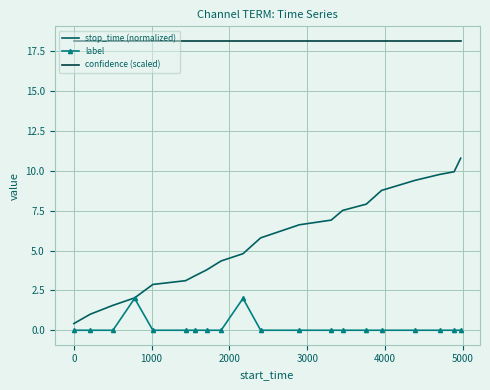

What are all the series names shown in the legend?

stop_time (normalized), label, confidence (scaled)